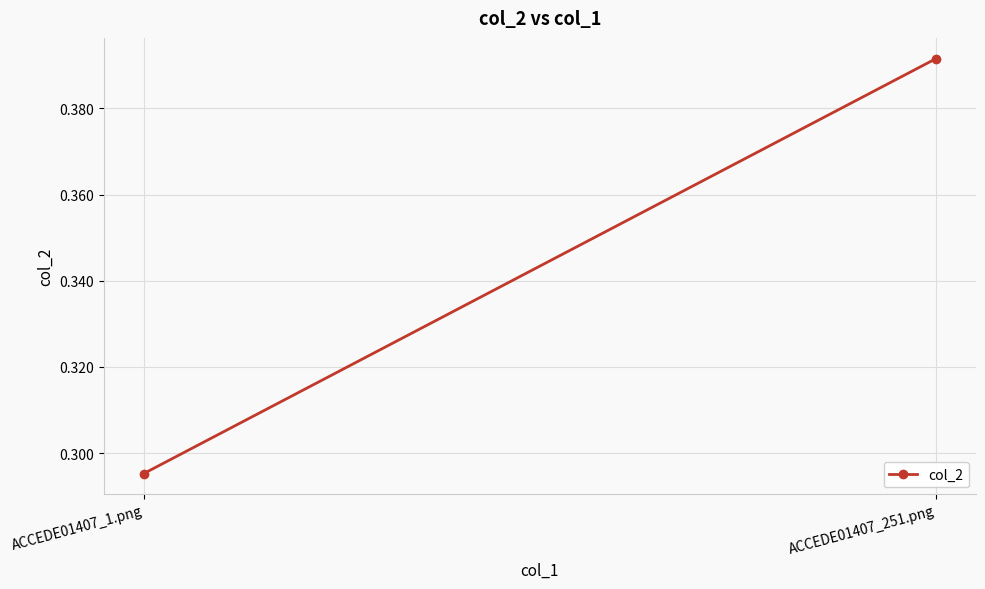

What position from the left is ACCEDE01407_1.png?

1